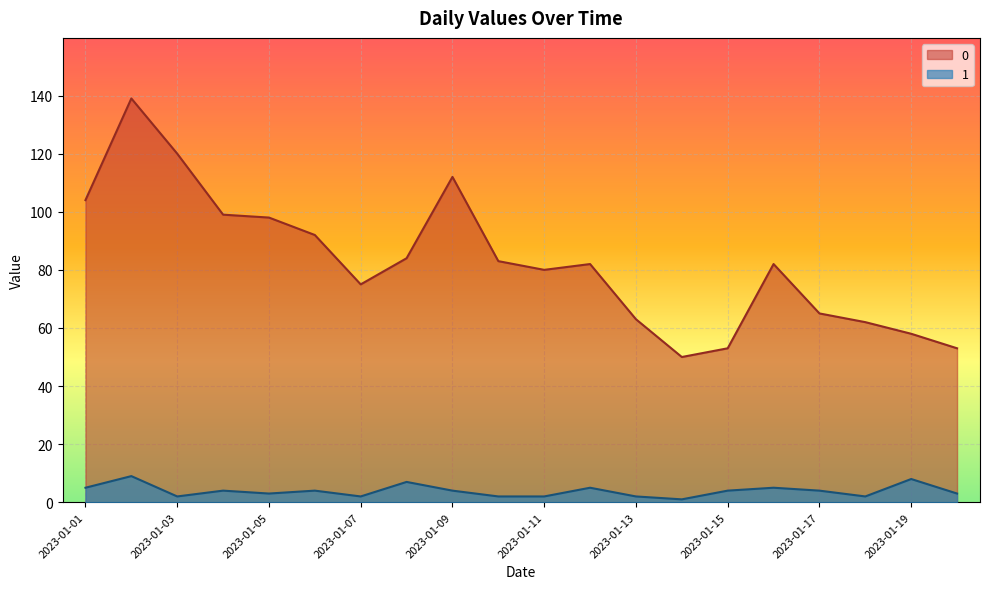

Reading right to left, what are all the values shown in this chart?

0: 2023-01-20=53	2023-01-19=58	2023-01-18=62	2023-01-17=65	2023-01-16=82	2023-01-15=53	2023-01-14=50	2023-01-13=63	2023-01-12=82	2023-01-11=80	2023-01-10=83	2023-01-09=112	2023-01-08=84	2023-01-07=75	2023-01-06=92	2023-01-05=98	2023-01-04=99	2023-01-03=120	2023-01-02=139	2023-01-01=104
1: 2023-01-20=3	2023-01-19=8	2023-01-18=2	2023-01-17=4	2023-01-16=5	2023-01-15=4	2023-01-14=1	2023-01-13=2	2023-01-12=5	2023-01-11=2	2023-01-10=2	2023-01-09=4	2023-01-08=7	2023-01-07=2	2023-01-06=4	2023-01-05=3	2023-01-04=4	2023-01-03=2	2023-01-02=9	2023-01-01=5